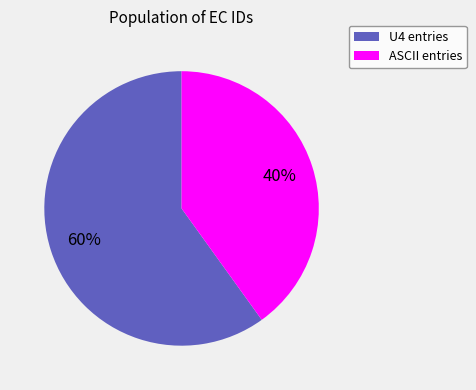

To the nearest percent, what percentage of the pie is U4 entries?

60%